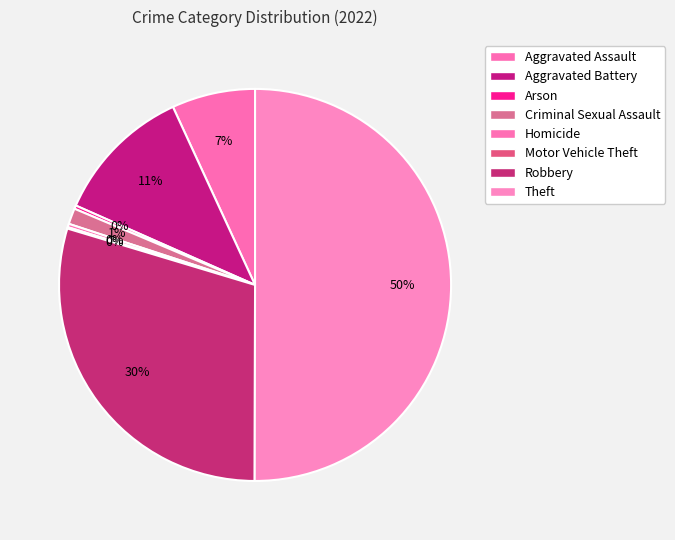

The Aggravated Battery slice represents 26% of the pie. True or false?

False